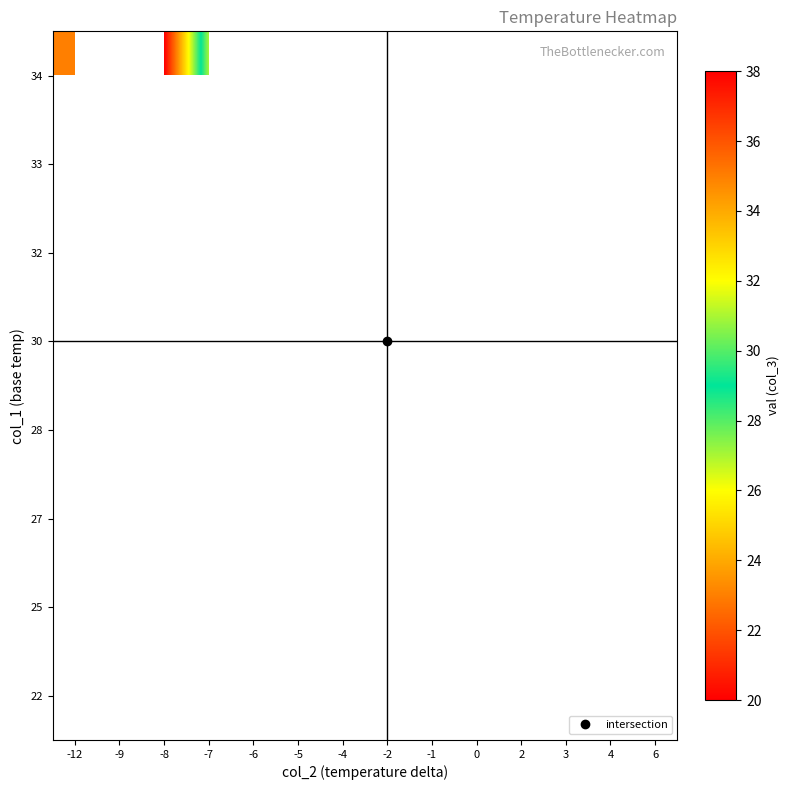

What is the smallest value displayed?

20.0